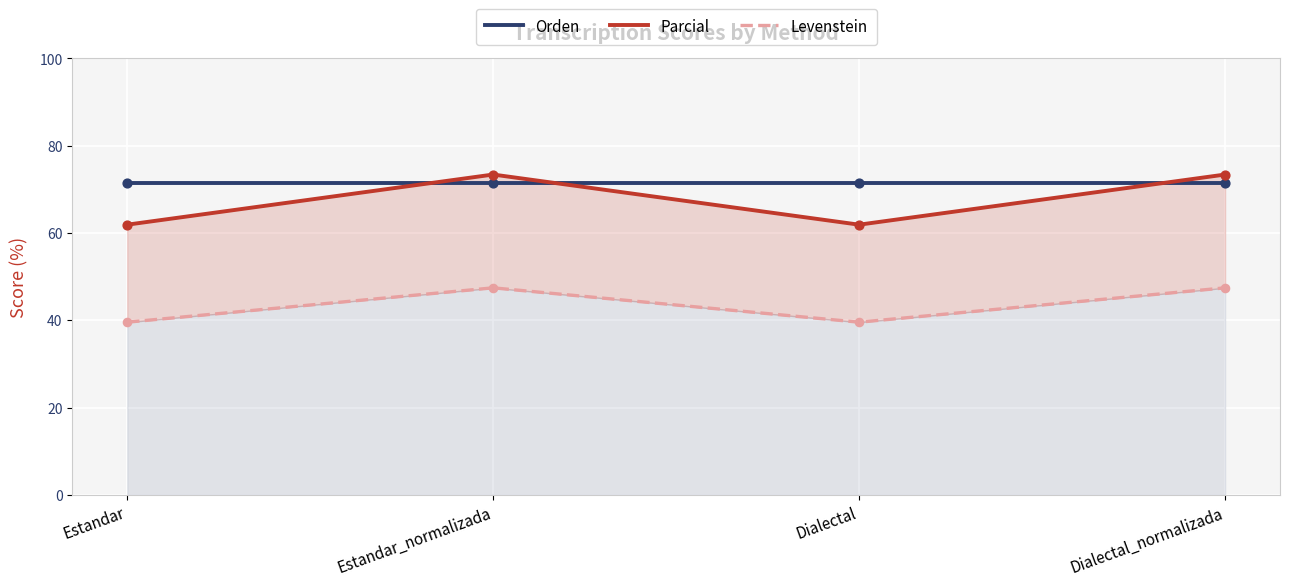

What are all the series names shown in the legend?

Orden, Parcial, Levenstein